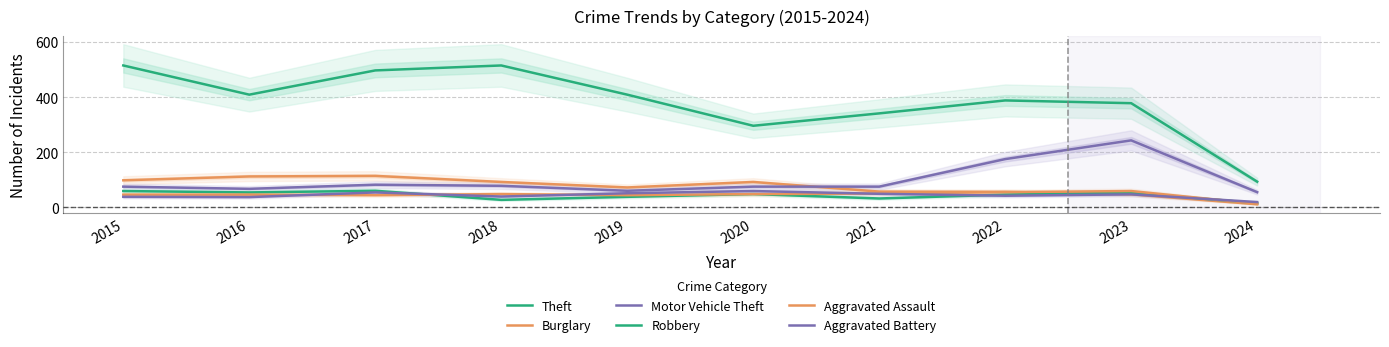

List the series in order of their peak value, highest first.

Theft, Motor Vehicle Theft, Burglary, Robbery, Aggravated Assault, Aggravated Battery